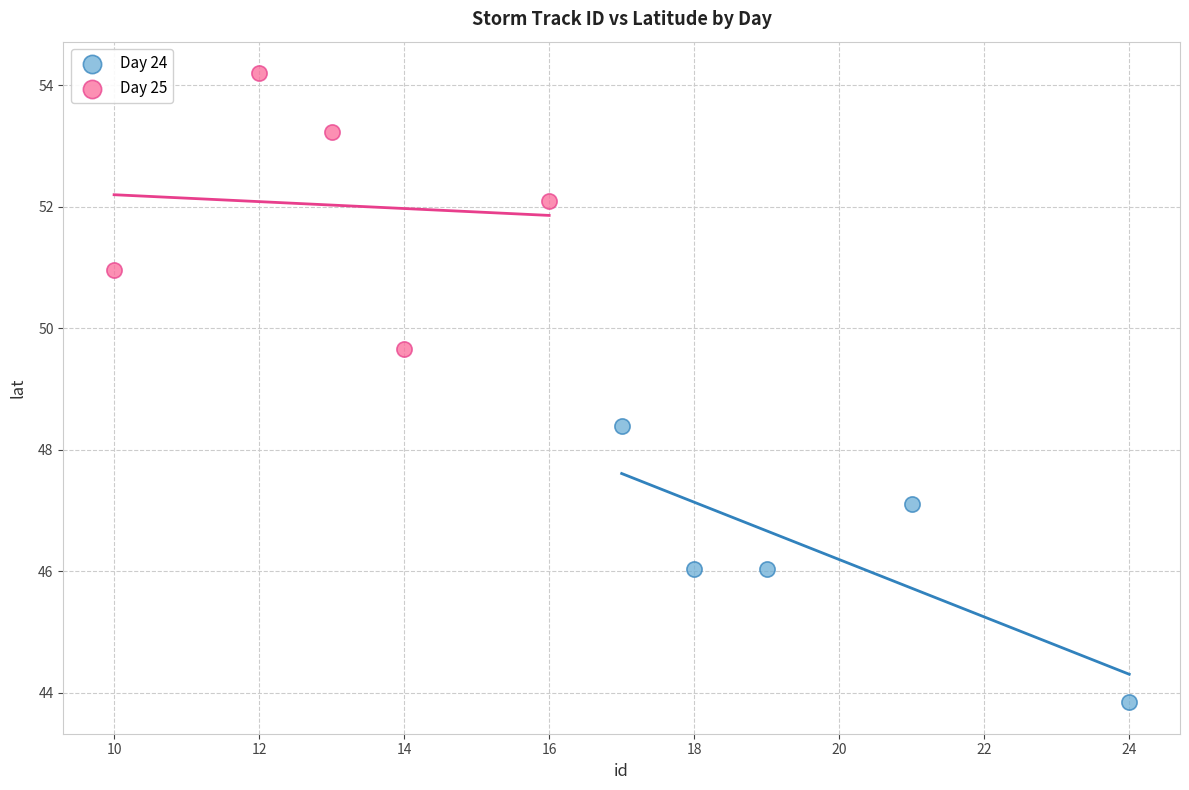

Which series has the largest Y range (max minus min)?

Day 24